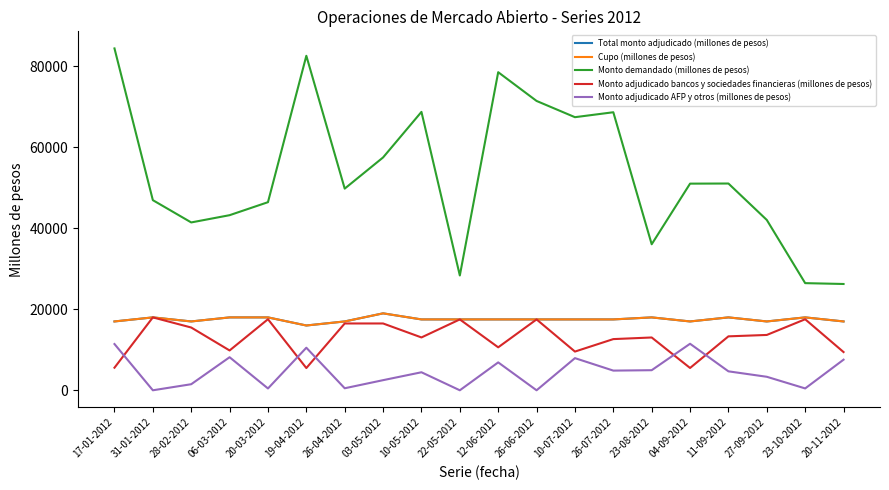

Does the chart have visible grid lines?

No